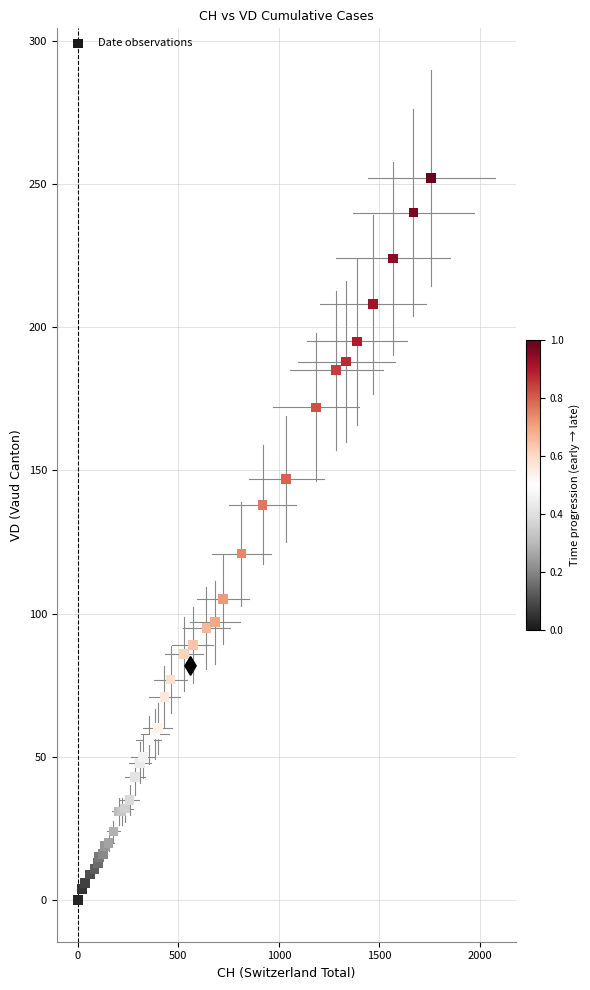

What Y value in the scatter plot is closest to 126?

121